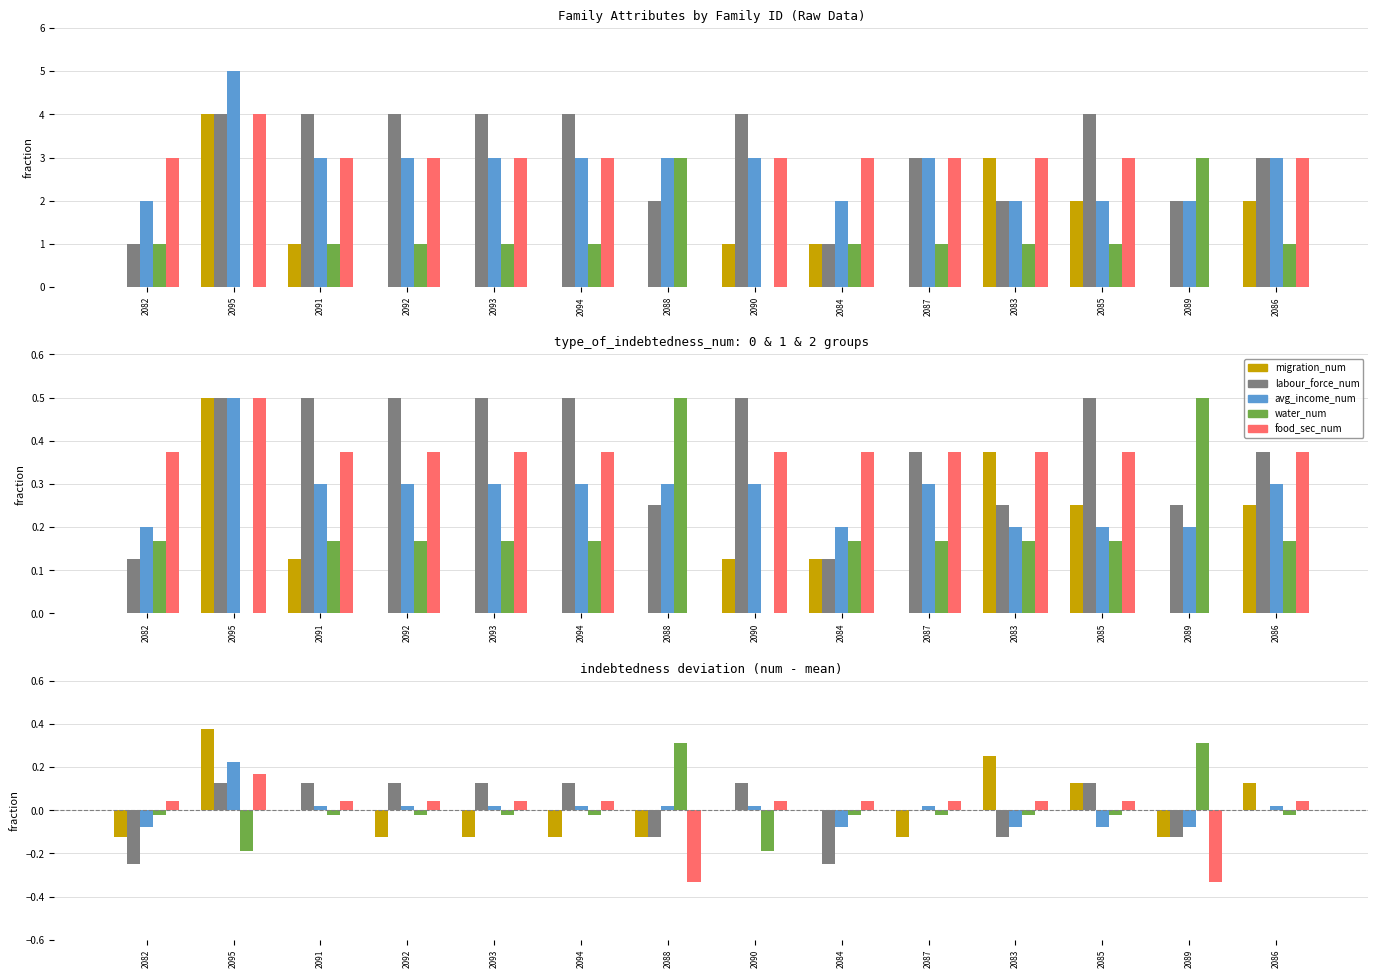

At 2082, list the series in order from smallest to largest.

labour_force_num, migration_num, average_monthly_income_num, availability_of_normal_water_num, food_security_num